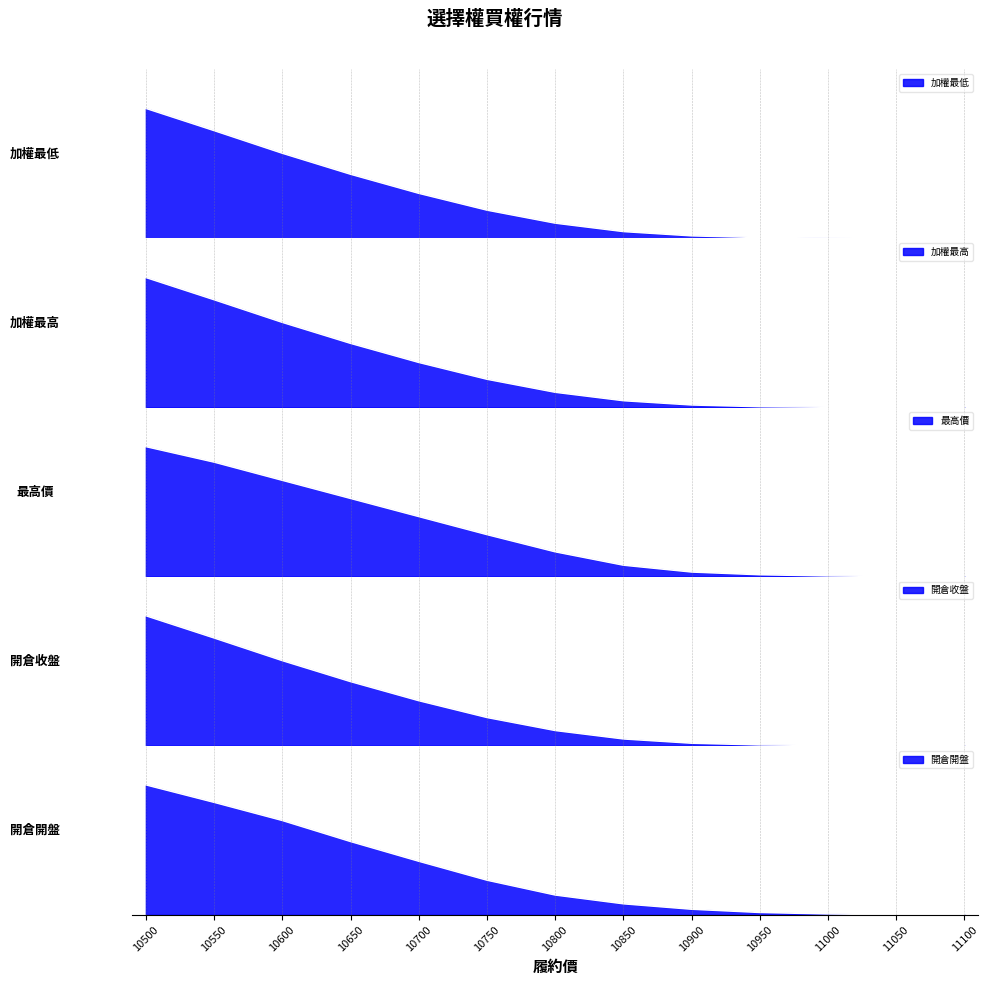

True or false: 加權最低 has more than 2 interior local peaks.

False